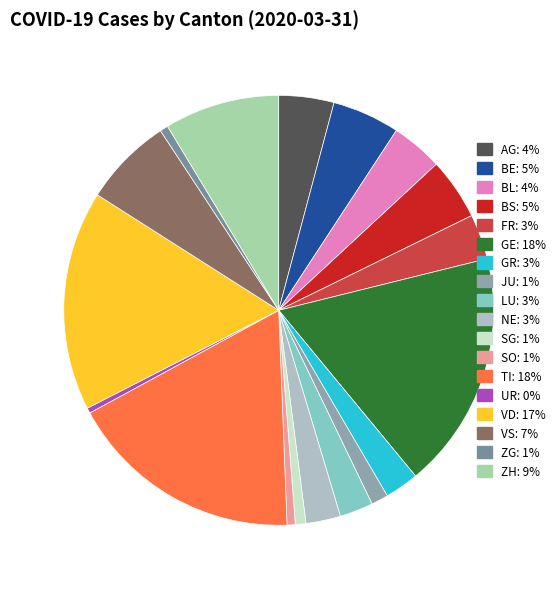

What percentage is NOT represented by BL?

96.1%